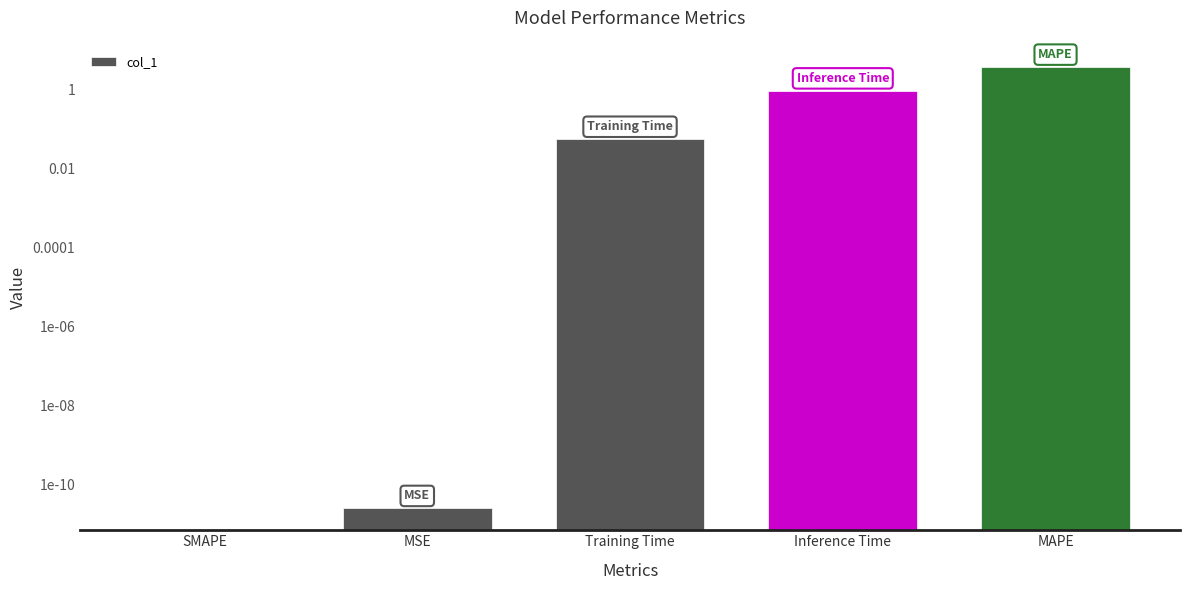

What is the change in value from SMAPE to Inference Time?

+0.9